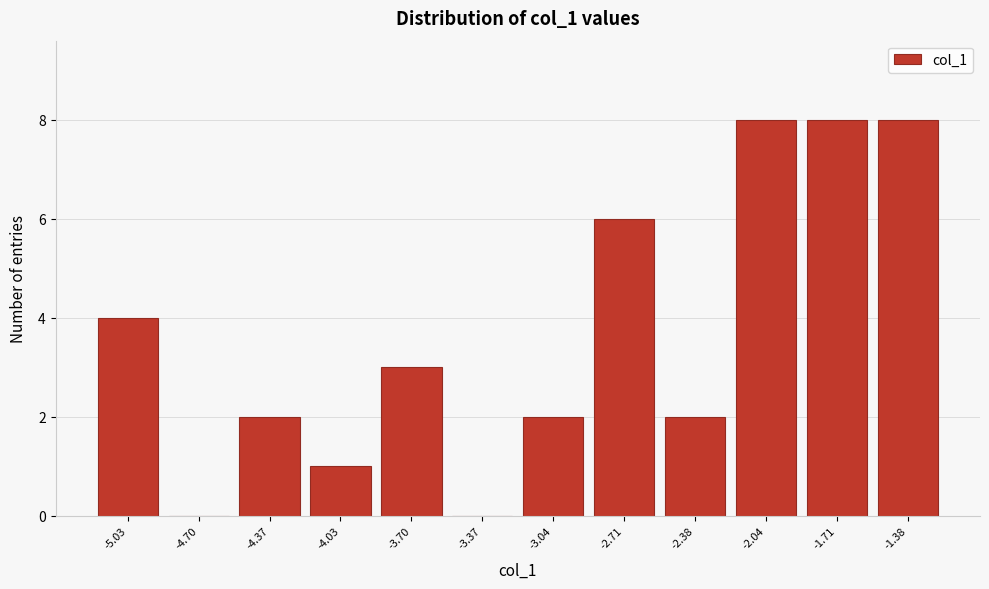

Reading left to right, transcribe all the data shown in this chart.

-5.03=4	-4.70=0	-4.37=2	-4.03=1	-3.70=3	-3.37=0	-3.04=2	-2.71=6	-2.38=2	-2.04=8	-1.71=8	-1.38=8